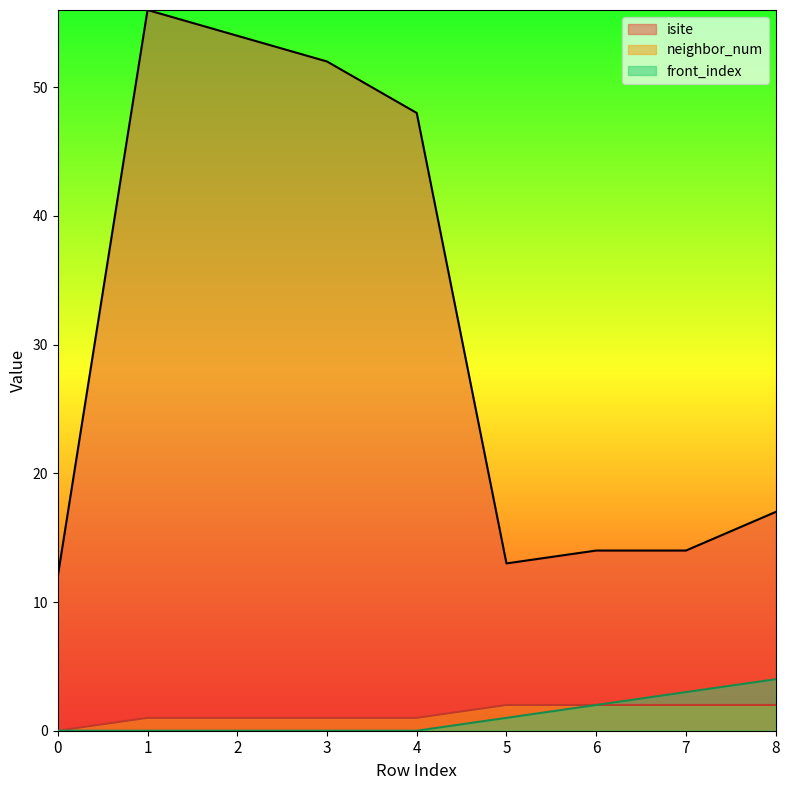

True or false: neighbor_num has more than 0 interior local peaks.

False